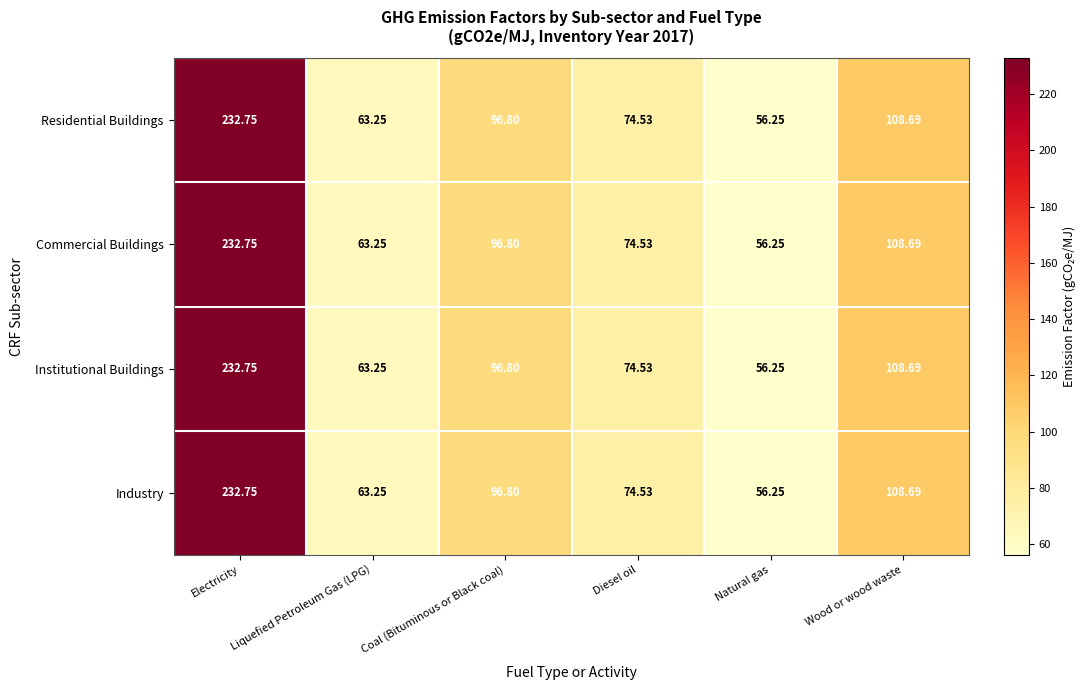

At which label is Residential Buildings closest to 144?

Wood or wood waste